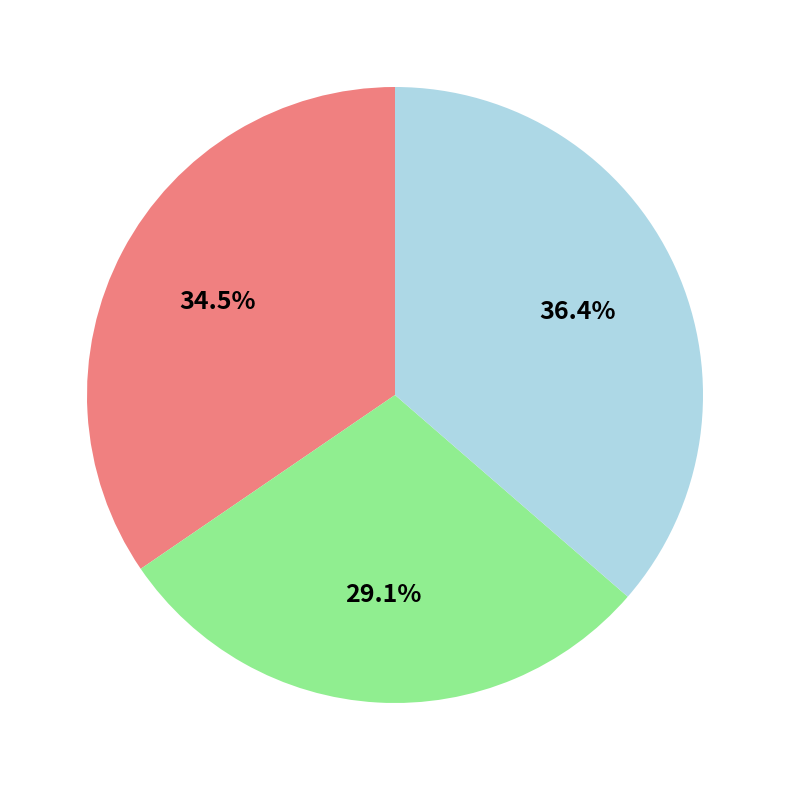

Is there any slice that represents more than half of the pie?

No